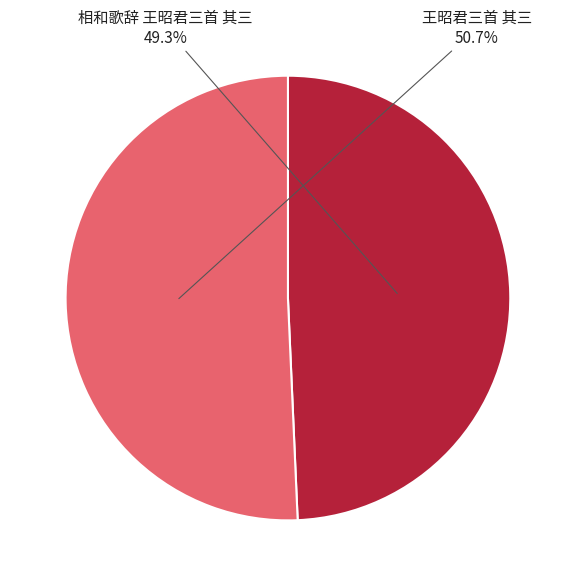

Is the sum of 王昭君三首 其三 and 相和歌辞 王昭君三首 其三 greater than half?

Yes